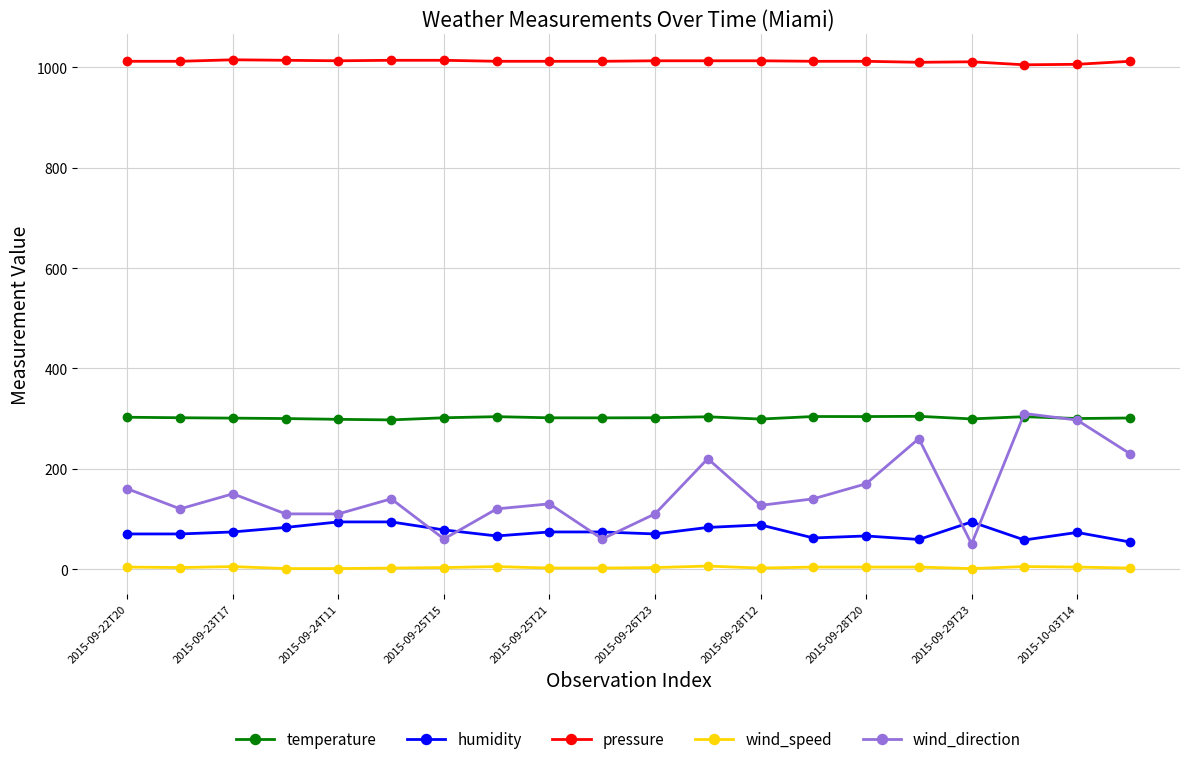

Which series has the widest spread of values?

wind_direction